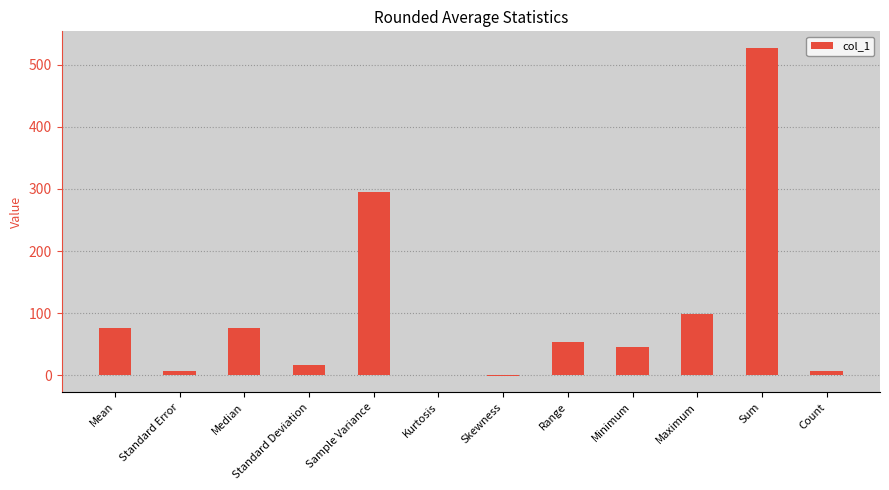

Count the number of data series in this chart.

1